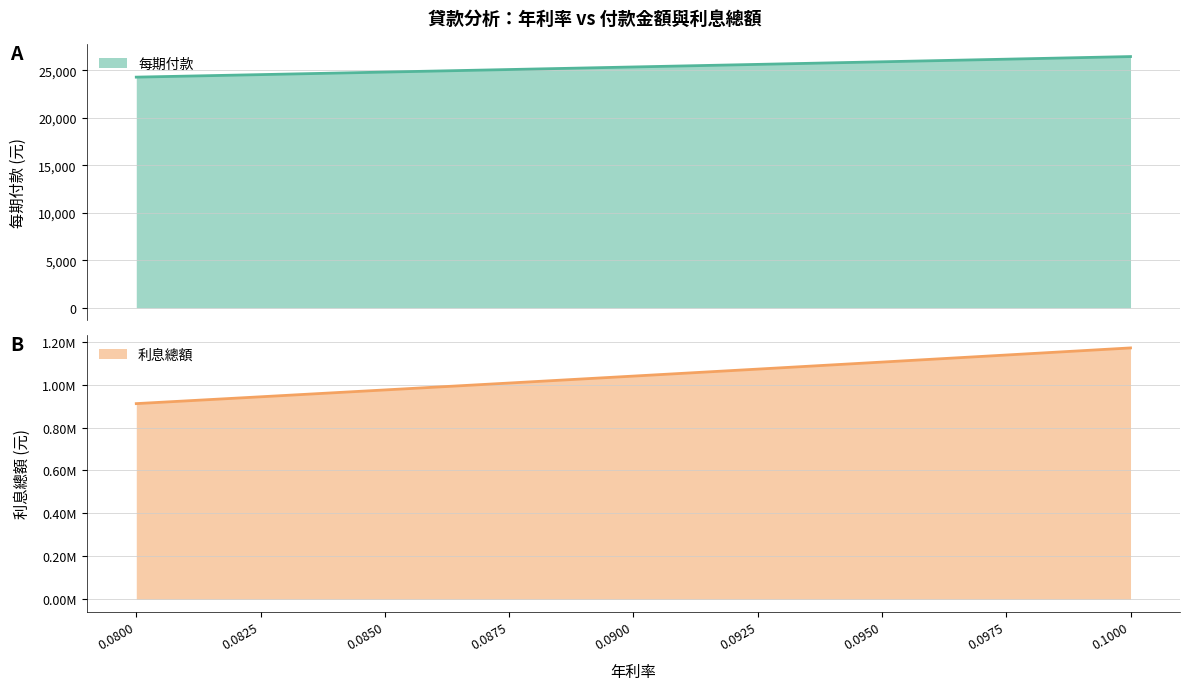

Where does the 利息總額 series first go above 25335?

0.09